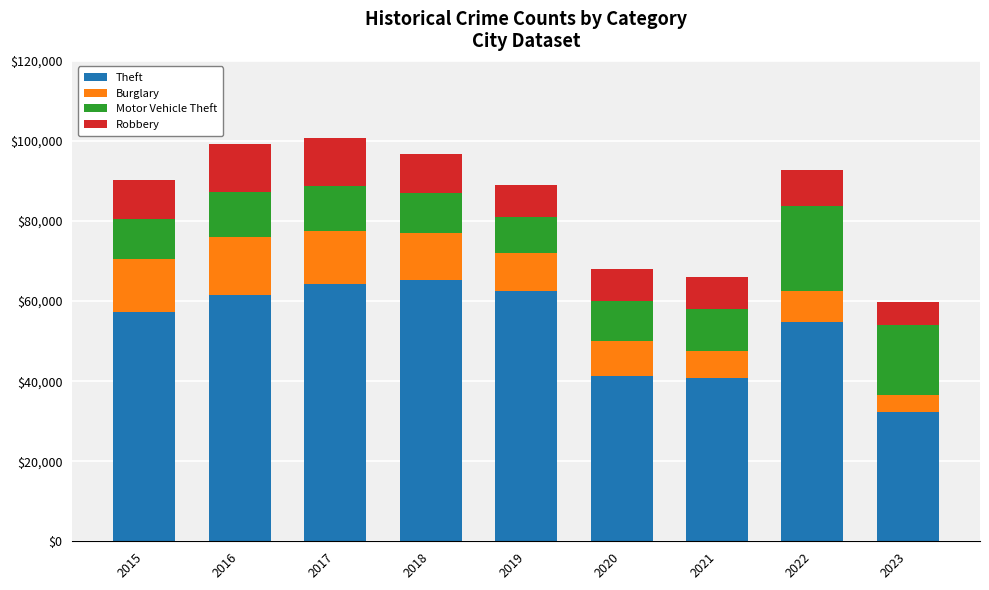

What are all the series names shown in the legend?

Theft, Burglary, Motor Vehicle Theft, Robbery